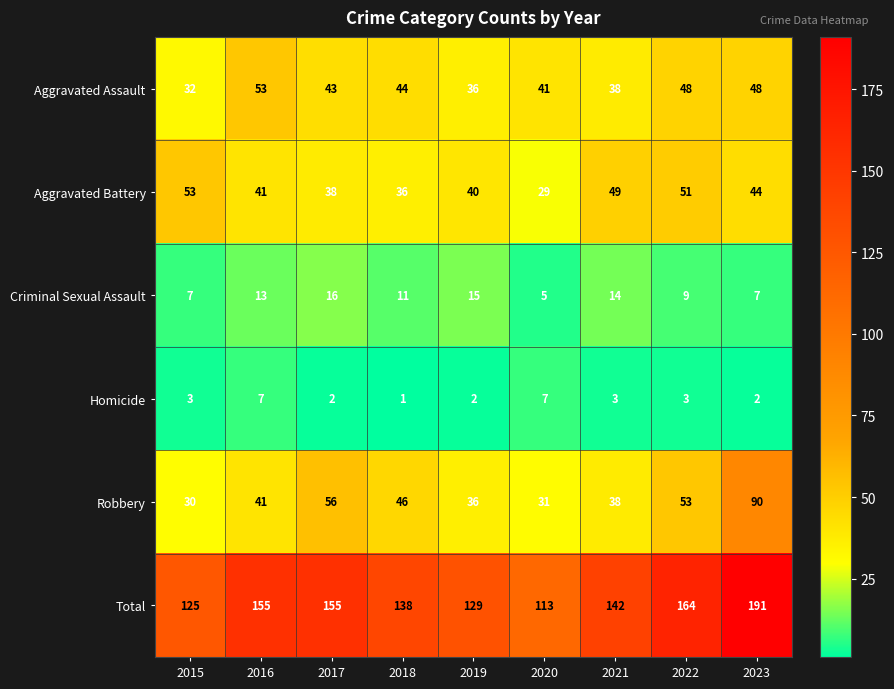

At which category is the sum across all series the highest?

2023